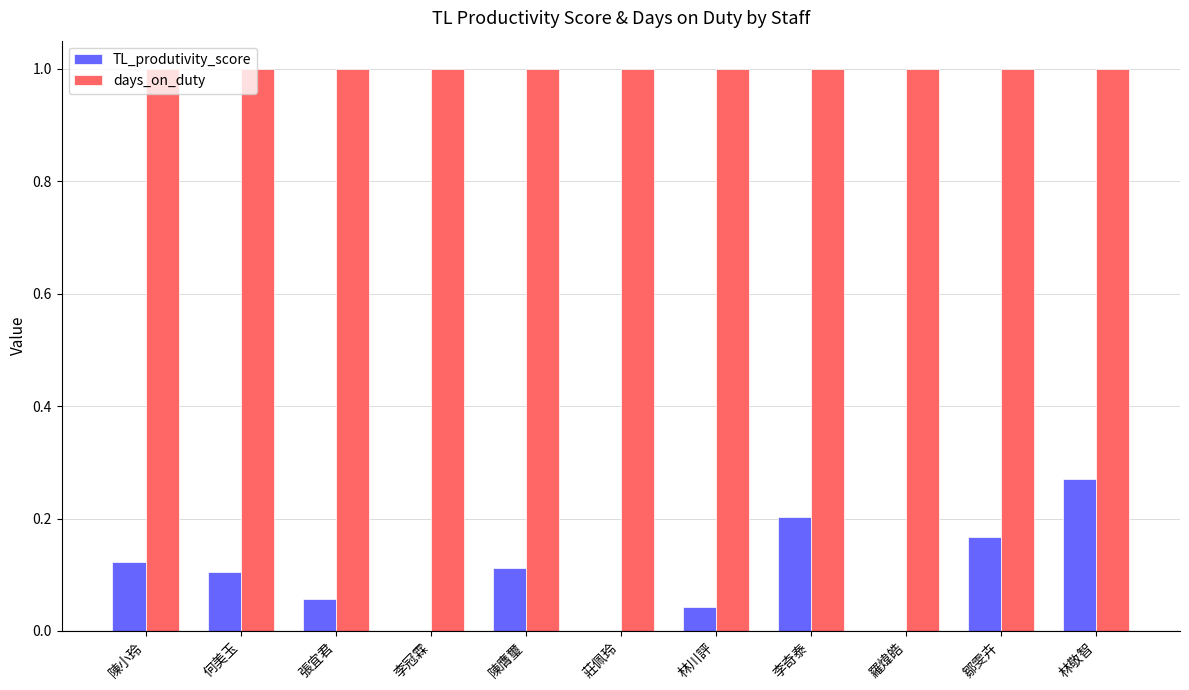

True or false: TL_produtivity_score has a value of 0.1 at 鄒雯卉.

False